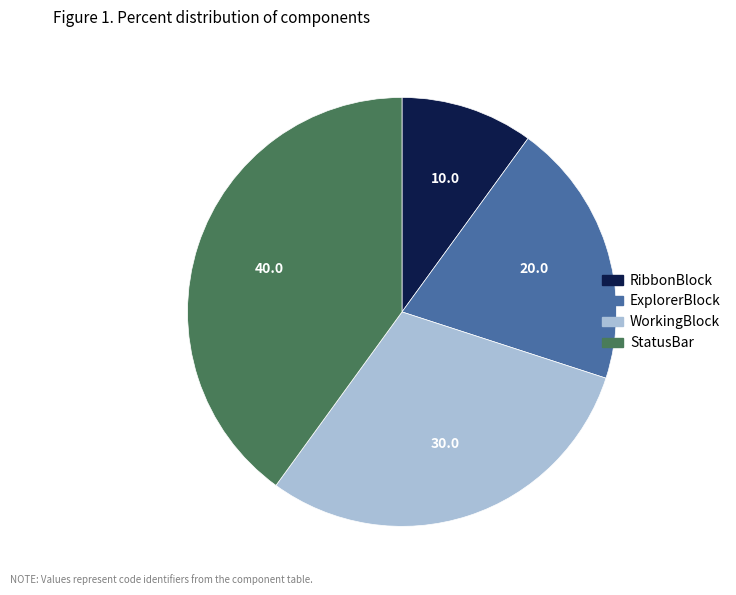

Does any single category account for the majority?

No